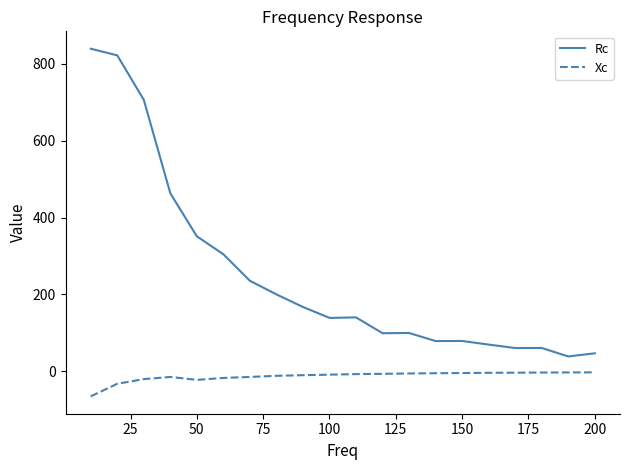

Which series has the largest total across all categories?

Rc